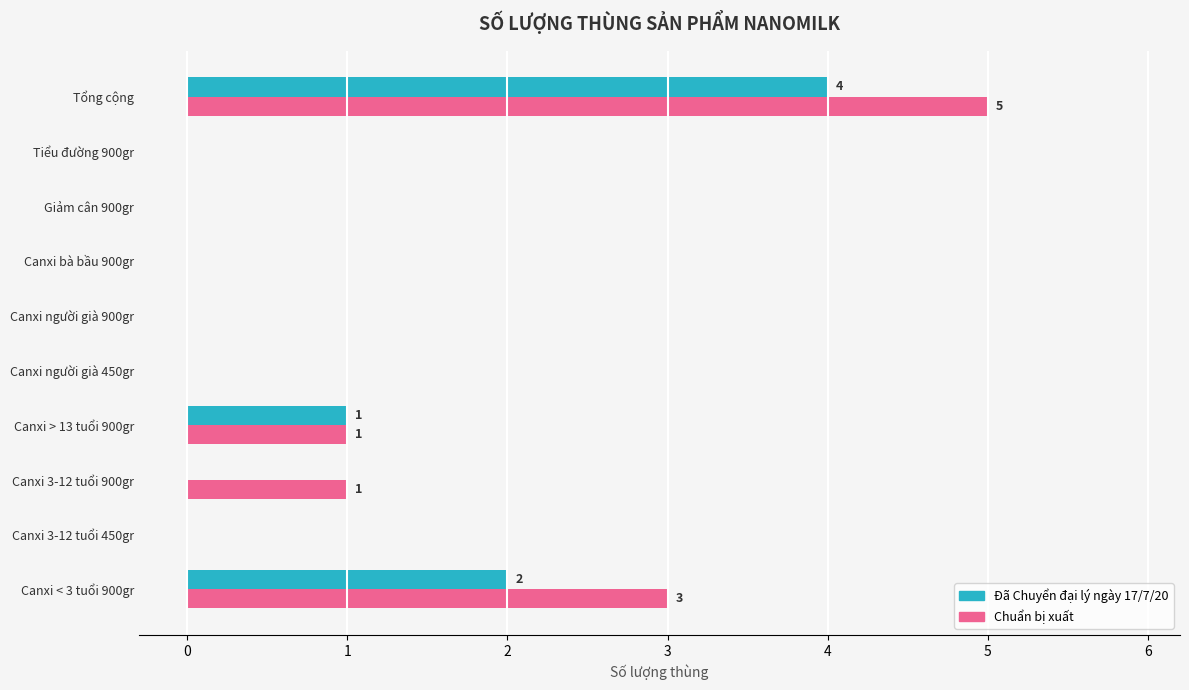

The Đã Chuyển đại lý ngày 17/7/20 series shows -2 at Canxi người già 450gr. True or false?

False